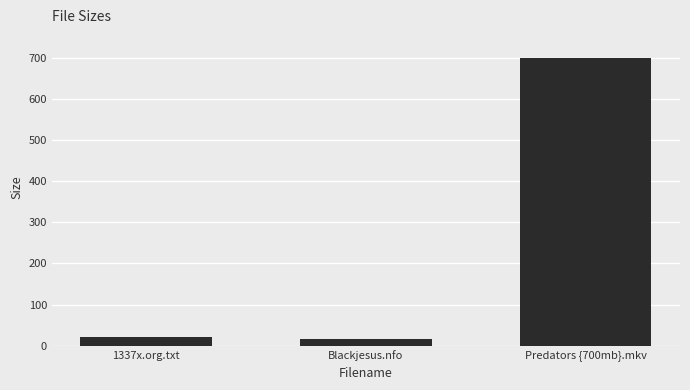

What is the sum of the values at Predators {700mb}.mkv and Blackjesus.nfo?

715.6